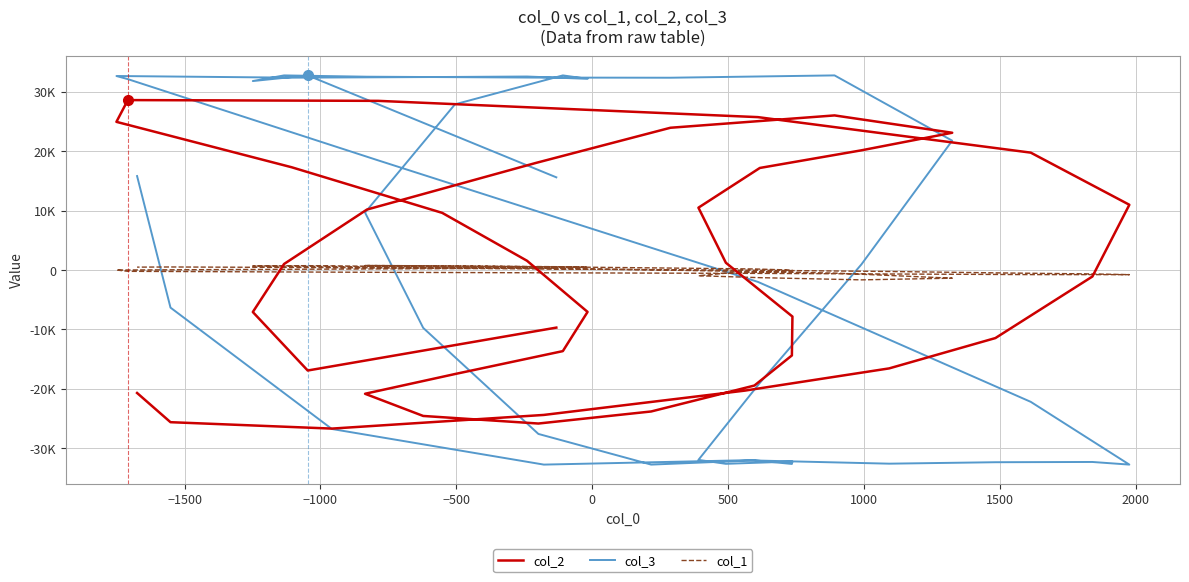

What is the difference between the maximum and minimum values in the col_2 series?

55315